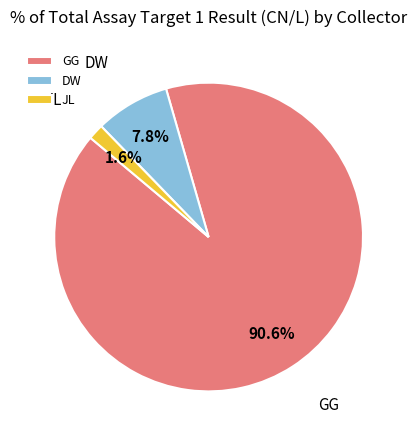

How many segments does this pie chart have?

3